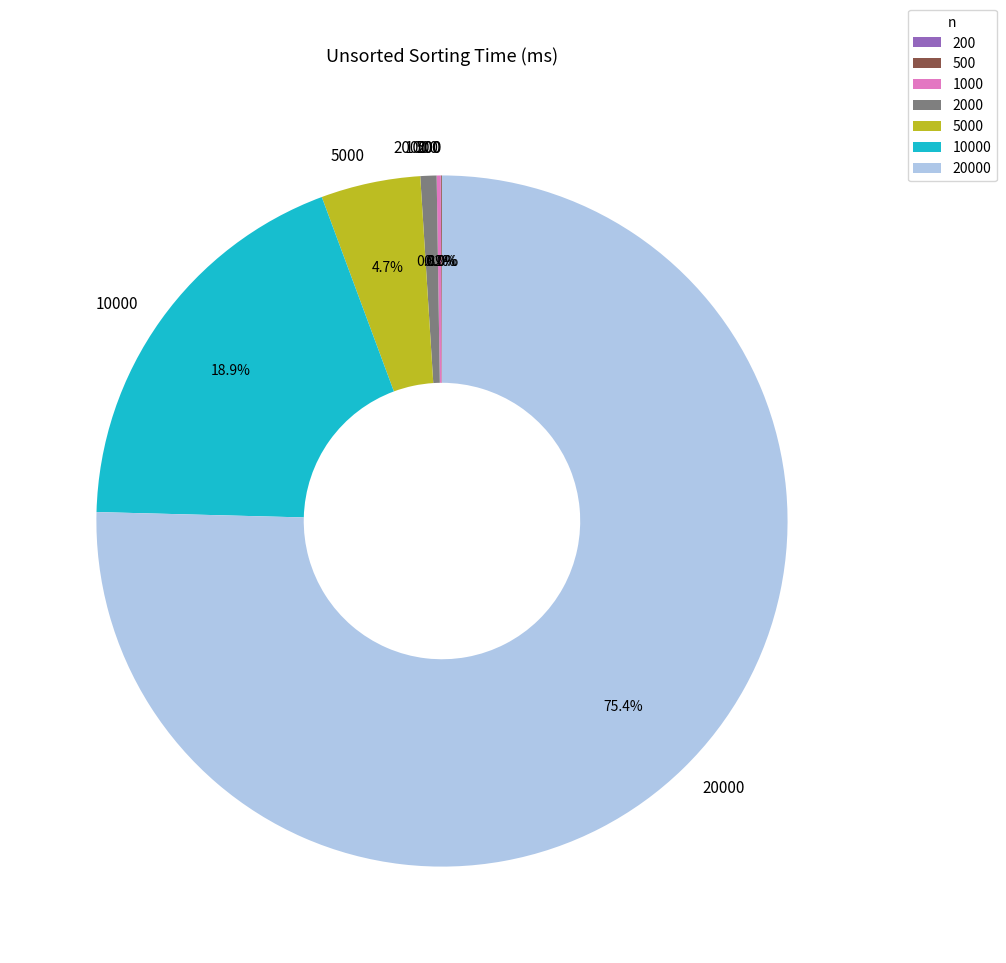

Does any single category account for the majority?

Yes